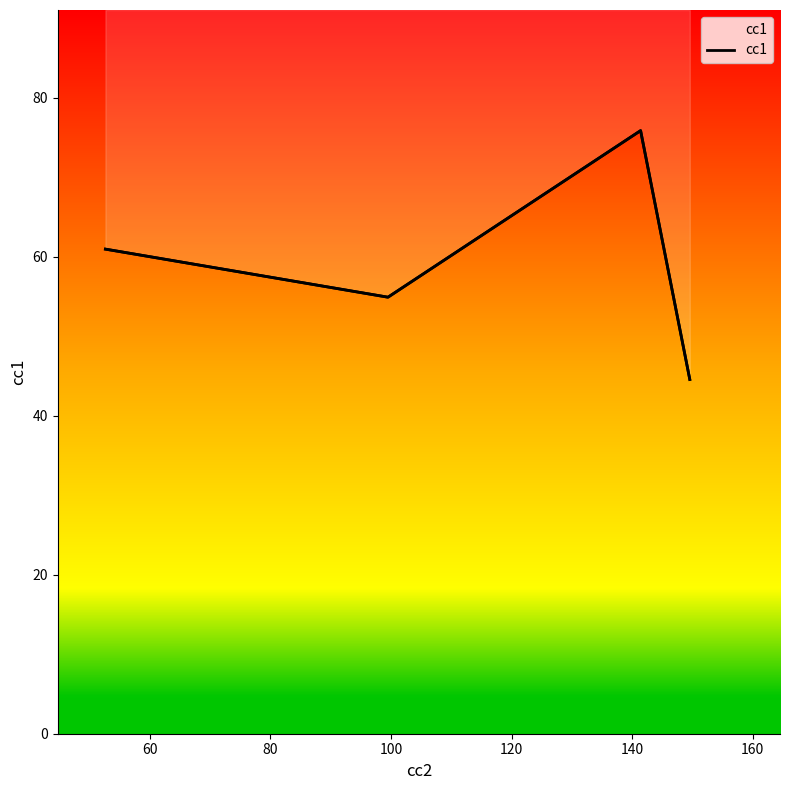

How many distinct data groups are displayed?

1